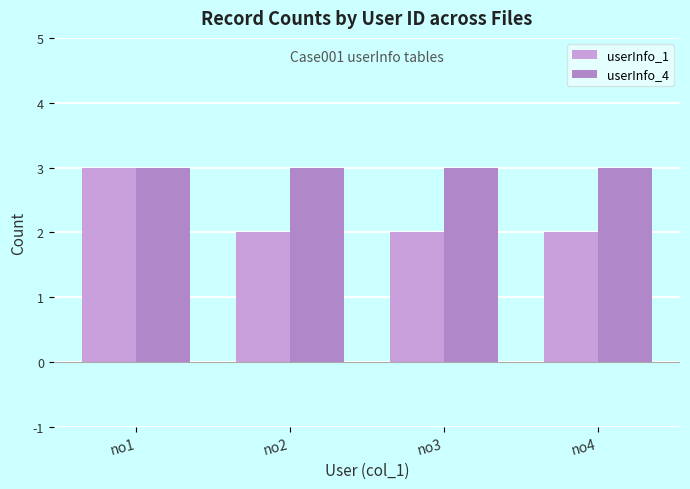

Rank the series at no4 from lowest to highest value.

userInfo_1, userInfo_4